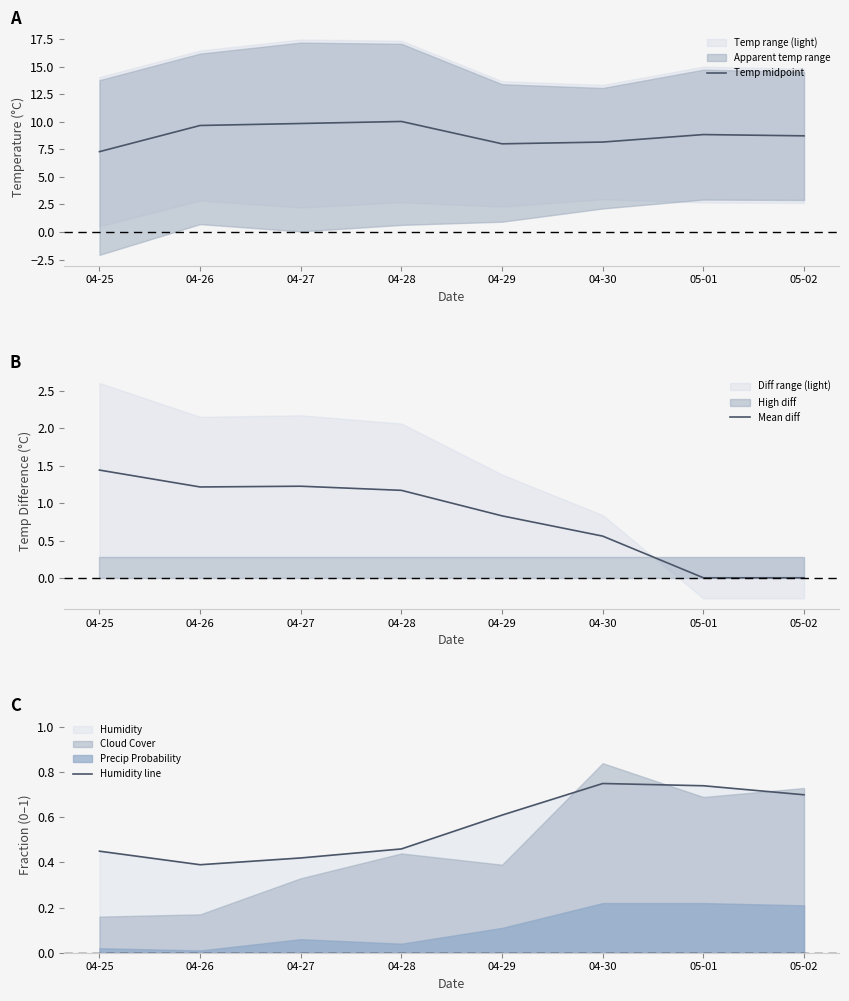

True or false: Mean diff has a value of 1.4 at 04-25.

True